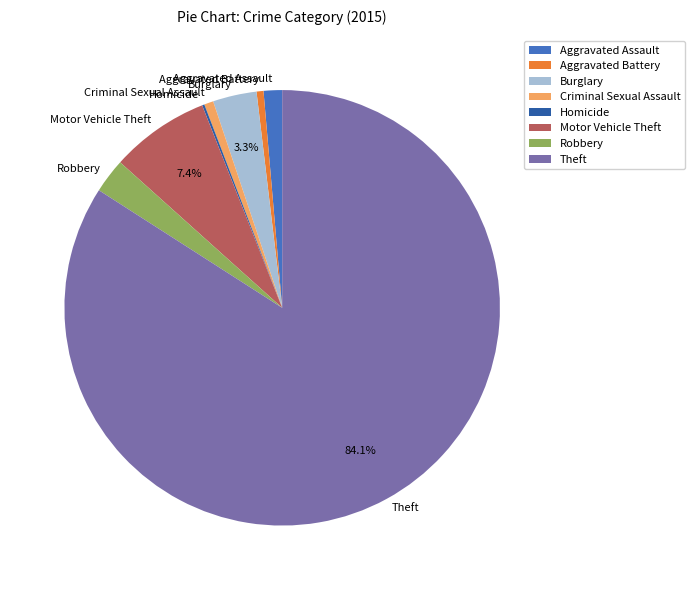

Between Motor Vehicle Theft and Criminal Sexual Assault, which is larger?

Motor Vehicle Theft